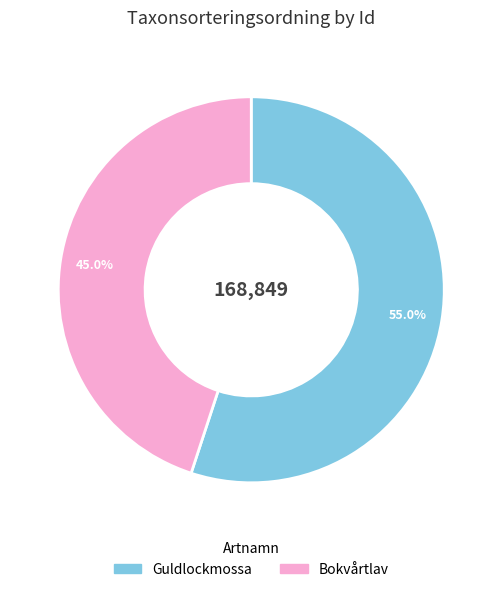

To the nearest percent, what is the difference between the largest and smallest slice percentages?

10%